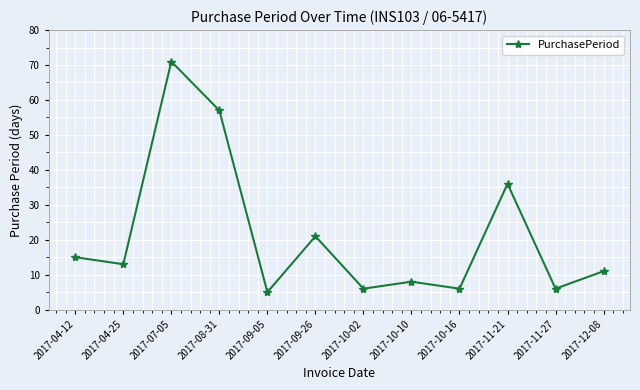

What is the minimum value shown in the chart?

5